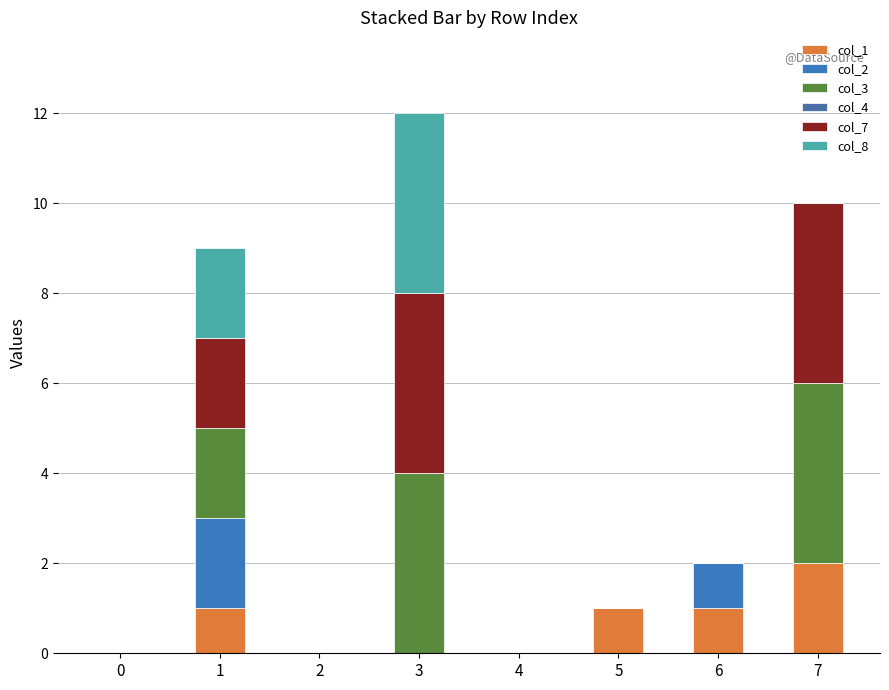

True or false: col_8 has a value of 0 at 6.

True